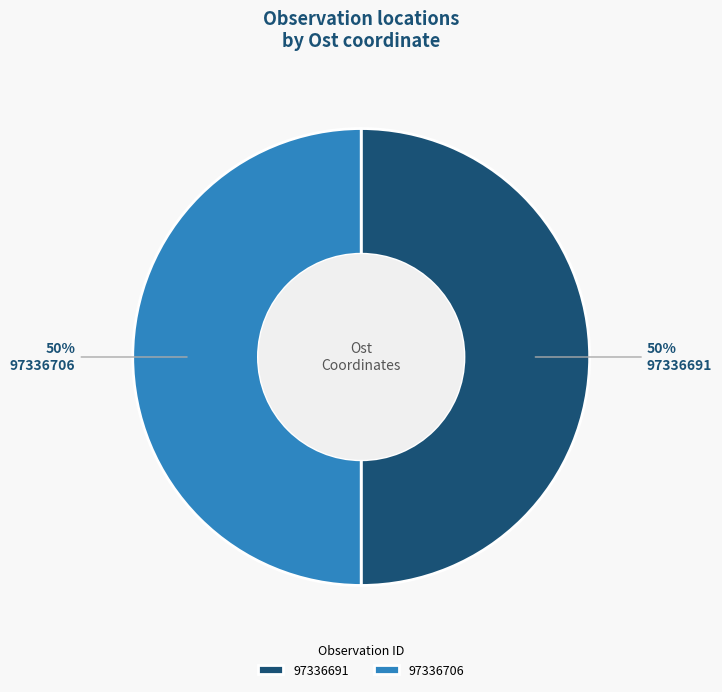

Approximately how many times larger is the value at 97336706 compared to 97336691?

1.0